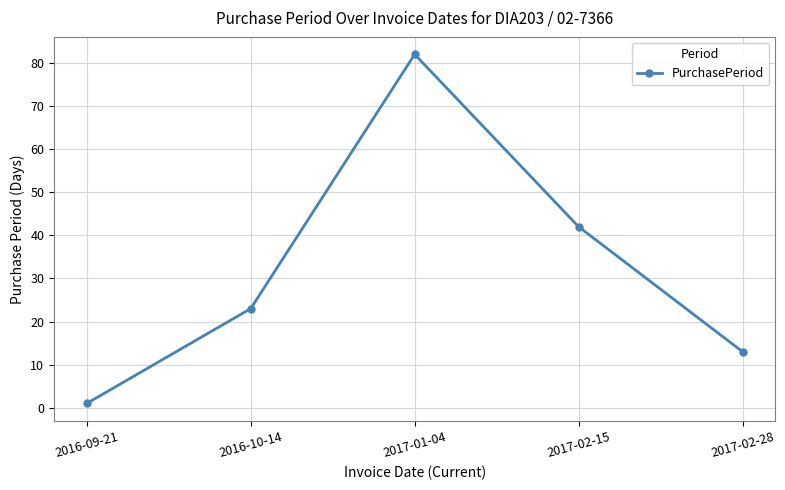

What is the sum of all values?

161